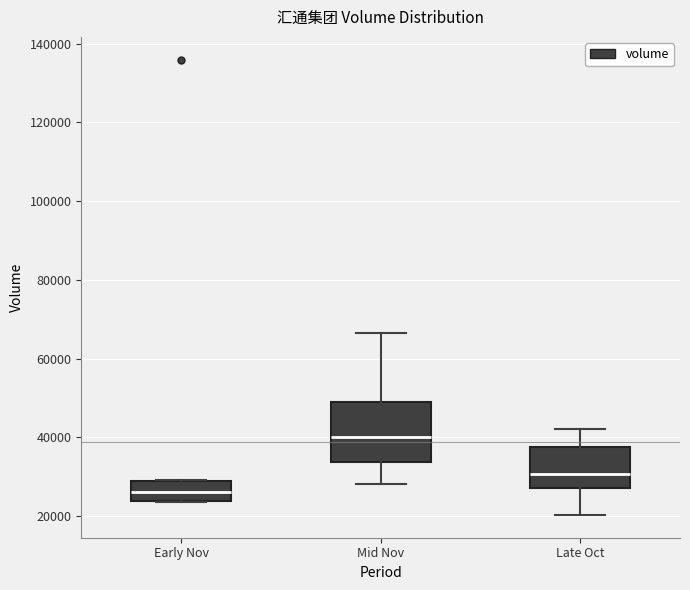

Reading left to right, read every box against the y-axis: the position of its median line, the range the box covers, and the ends of its whiskers. The values are not printed on the chart, so give them approximately, as read against the axis.

Early Nov: median 26000, box 24000 to 28000, whiskers 24000 to 30000
Mid Nov: median 40000, box 34000 to 48000, whiskers 28000 to 66000
Late Oct: median 30000, box 28000 to 38000, whiskers 20000 to 42000